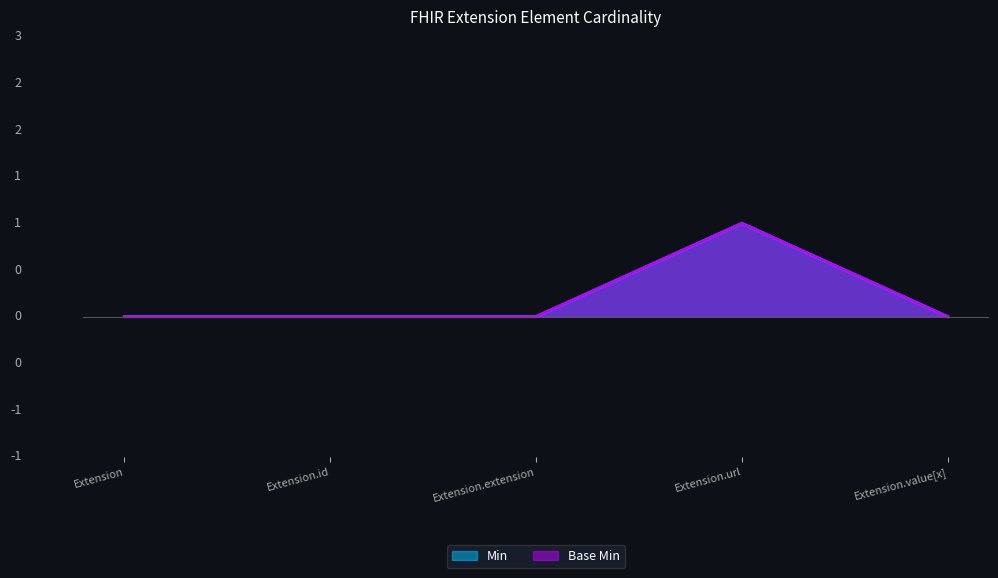

At which label is Base Min closest to 0?

Extension